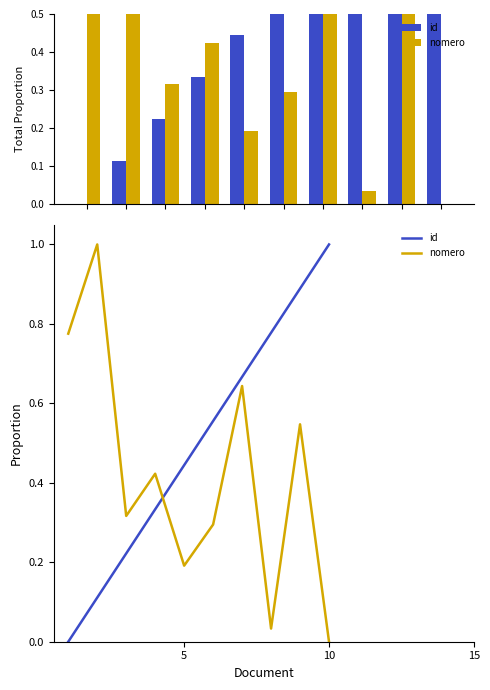

What is the highest value of the id series?

1.0